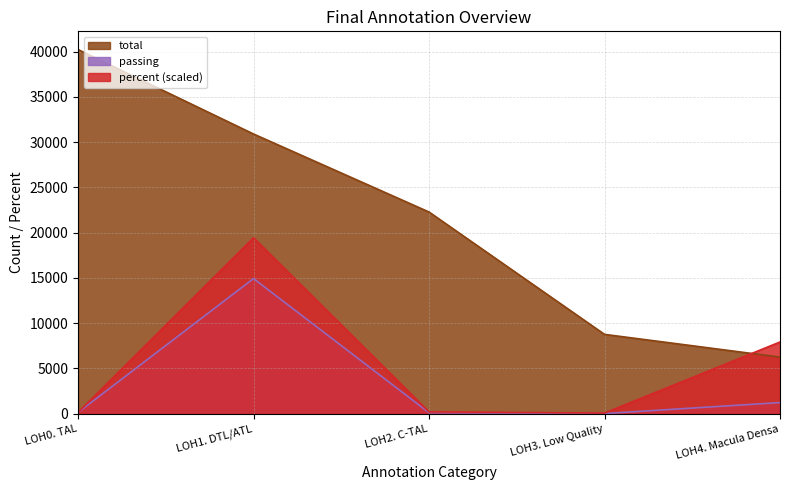

Which series has the largest range (max minus min)?

total